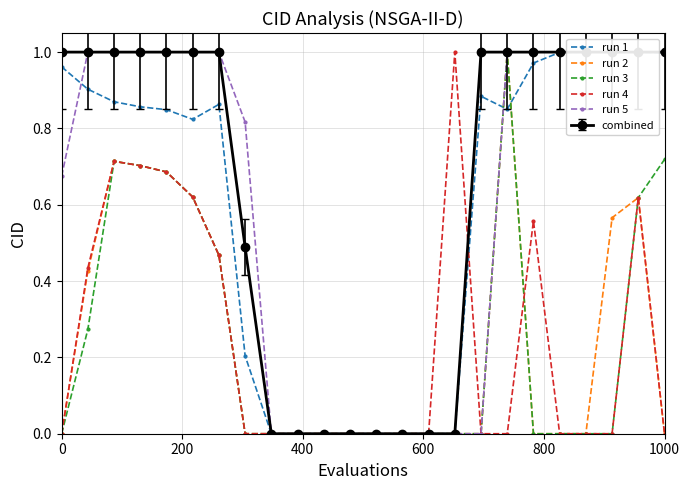

The run 2 series shows 0.0 at 1000. True or false?

True